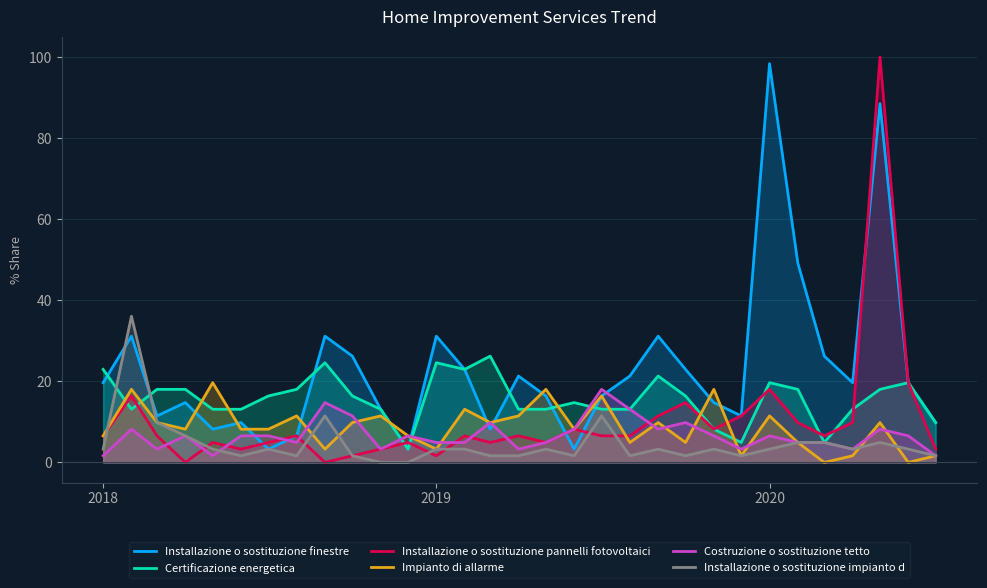

How many times do Impianto di allarme and Installazione o sostituzione finestre cross each other?

11